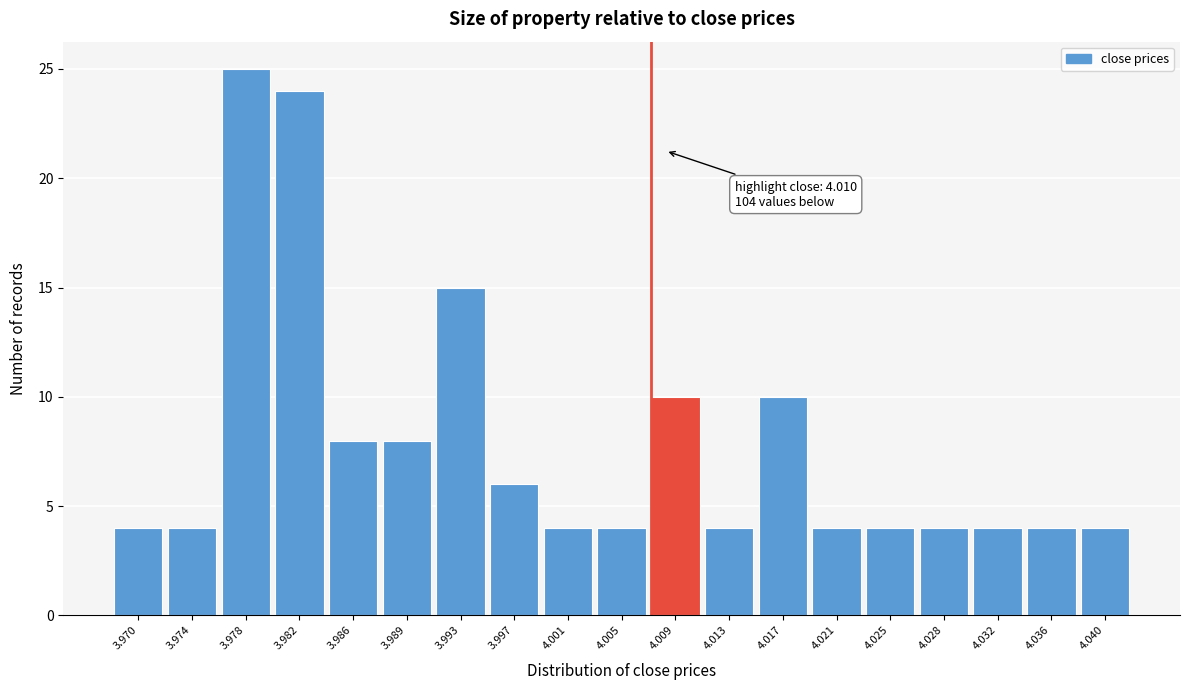

Reading right to left, list all the values displayed in this chart.

4.040=4	4.036=4	4.032=4	4.028=4	4.025=4	4.021=4	4.017=10	4.013=4	4.009=10	4.005=4	4.001=4	3.997=6	3.993=15	3.989=8	3.986=8	3.982=24	3.978=25	3.974=4	3.970=4